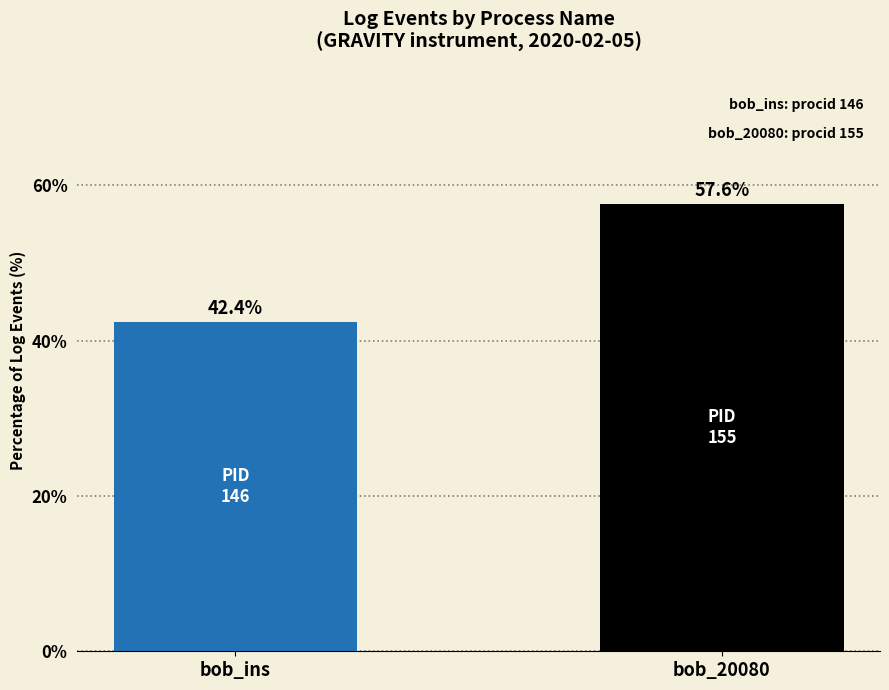

How many bars are there in each group?

2